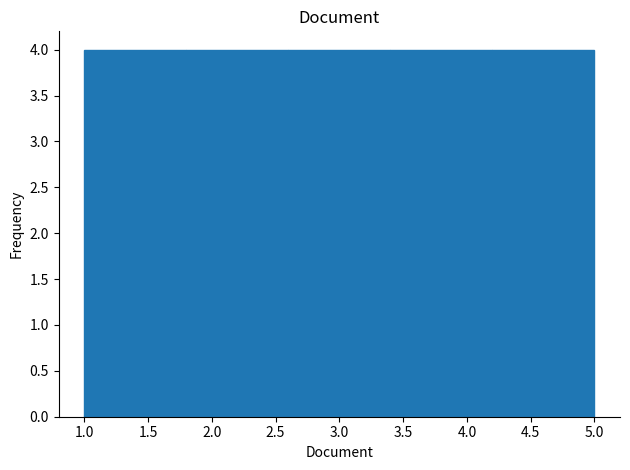

How tall is the bar that spans 1.8 to 2.6 on the x-axis? The values are not printed on the chart, so give them approximately, as read against the axis.

4